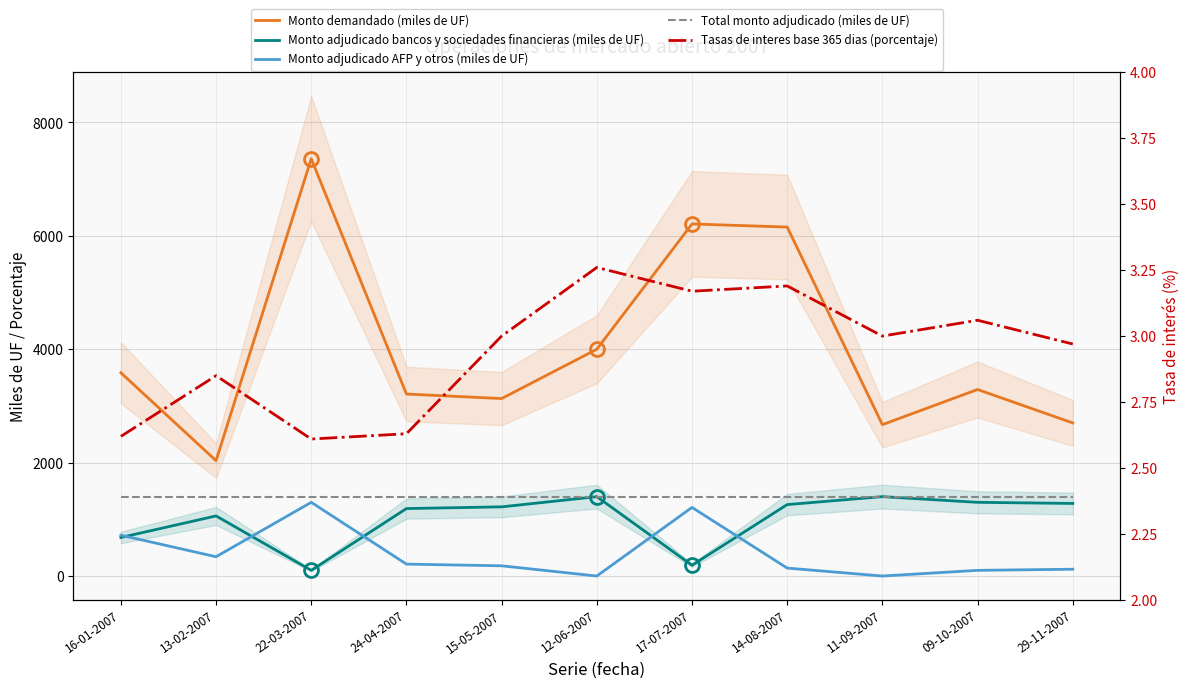

Which series has the widest spread of values?

Monto demandado (miles de UF)